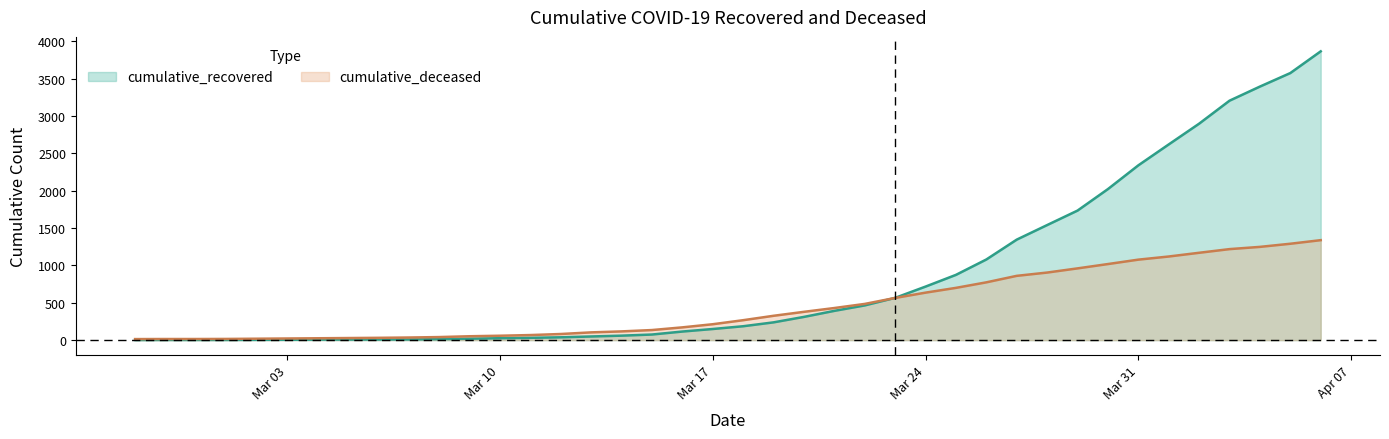

What is the greatest value displayed?

3868